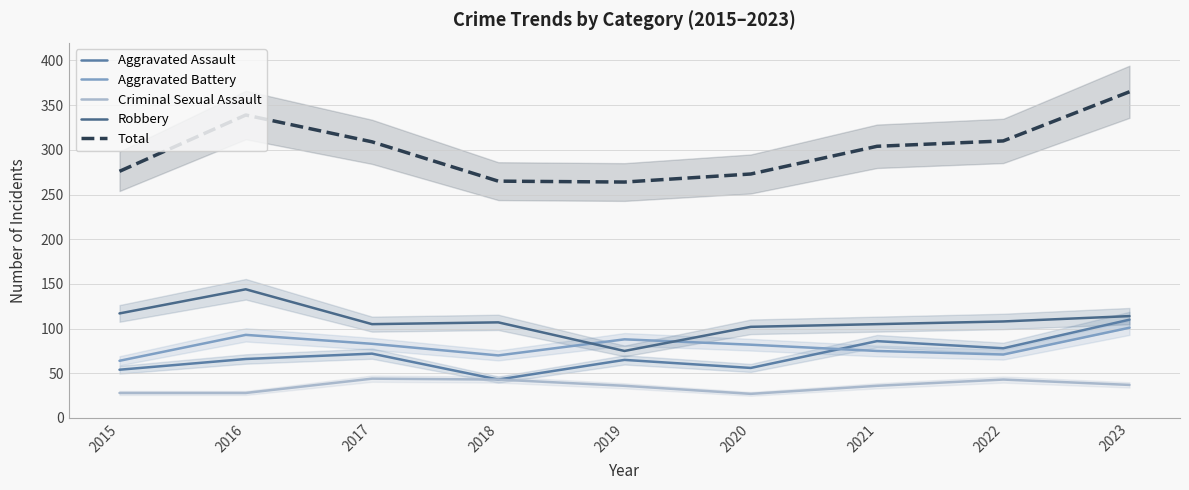

Reading left to right, what are all the values shown in this chart?

Aggravated Assault: 2015=54	2016=66	2017=72	2018=43	2019=65	2020=56	2021=86	2022=78	2023=110
Aggravated Battery: 2015=64	2016=93	2017=83	2018=70	2019=88	2020=82	2021=75	2022=71	2023=101
Criminal Sexual Assault: 2015=28	2016=28	2017=44	2018=43	2019=36	2020=27	2021=36	2022=43	2023=37
Robbery: 2015=117	2016=144	2017=105	2018=107	2019=75	2020=102	2021=105	2022=108	2023=114
Total: 2015=276	2016=339	2017=309	2018=265	2019=264	2020=273	2021=304	2022=310	2023=365